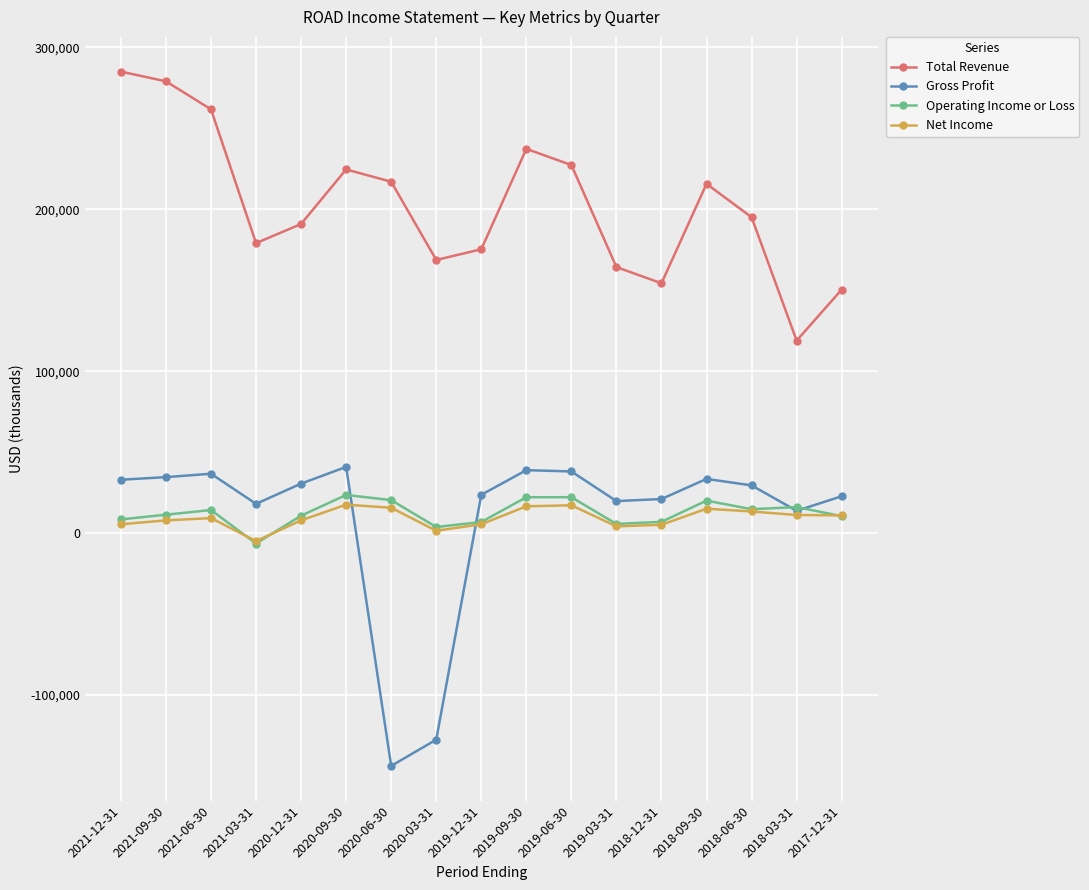

True or false: Total Revenue and Operating Income or Loss cross at least once.

False